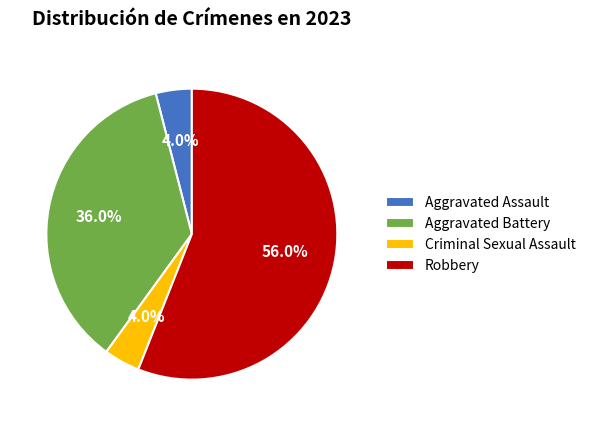

What is the ratio of the value at Aggravated Battery to the value at Criminal Sexual Assault?

9.0